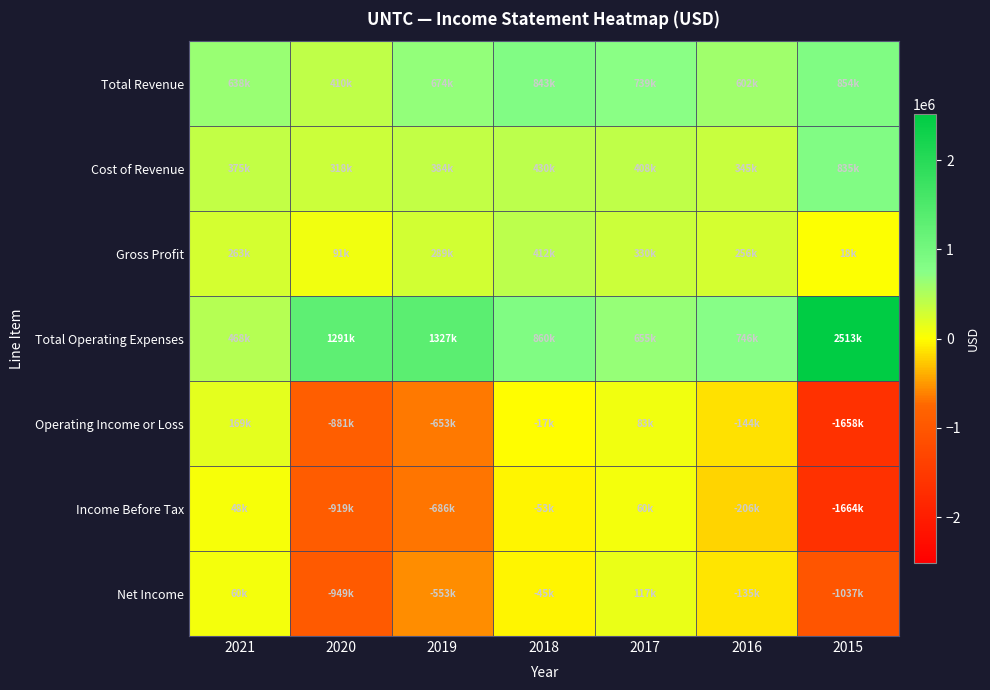

How many data points does each series have?

7